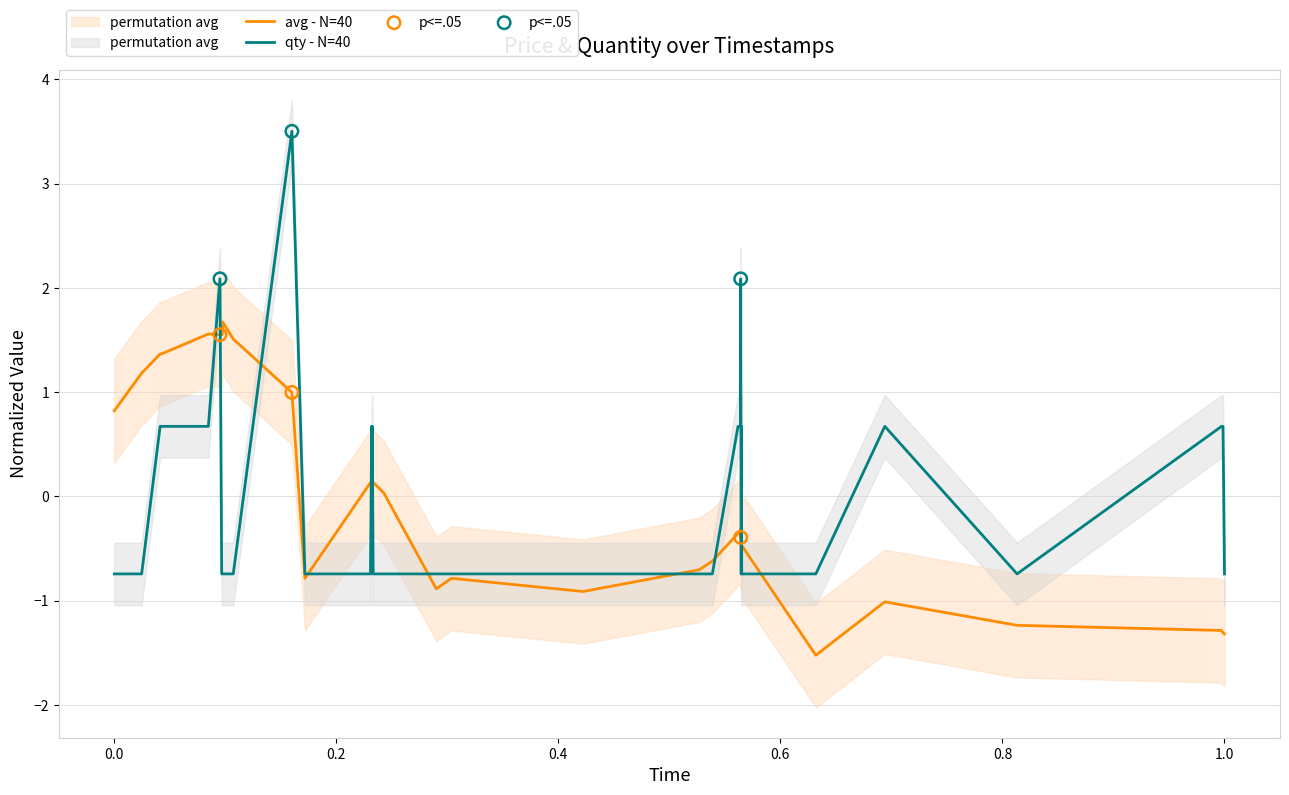

Which series contains the lowest Y value?

avg